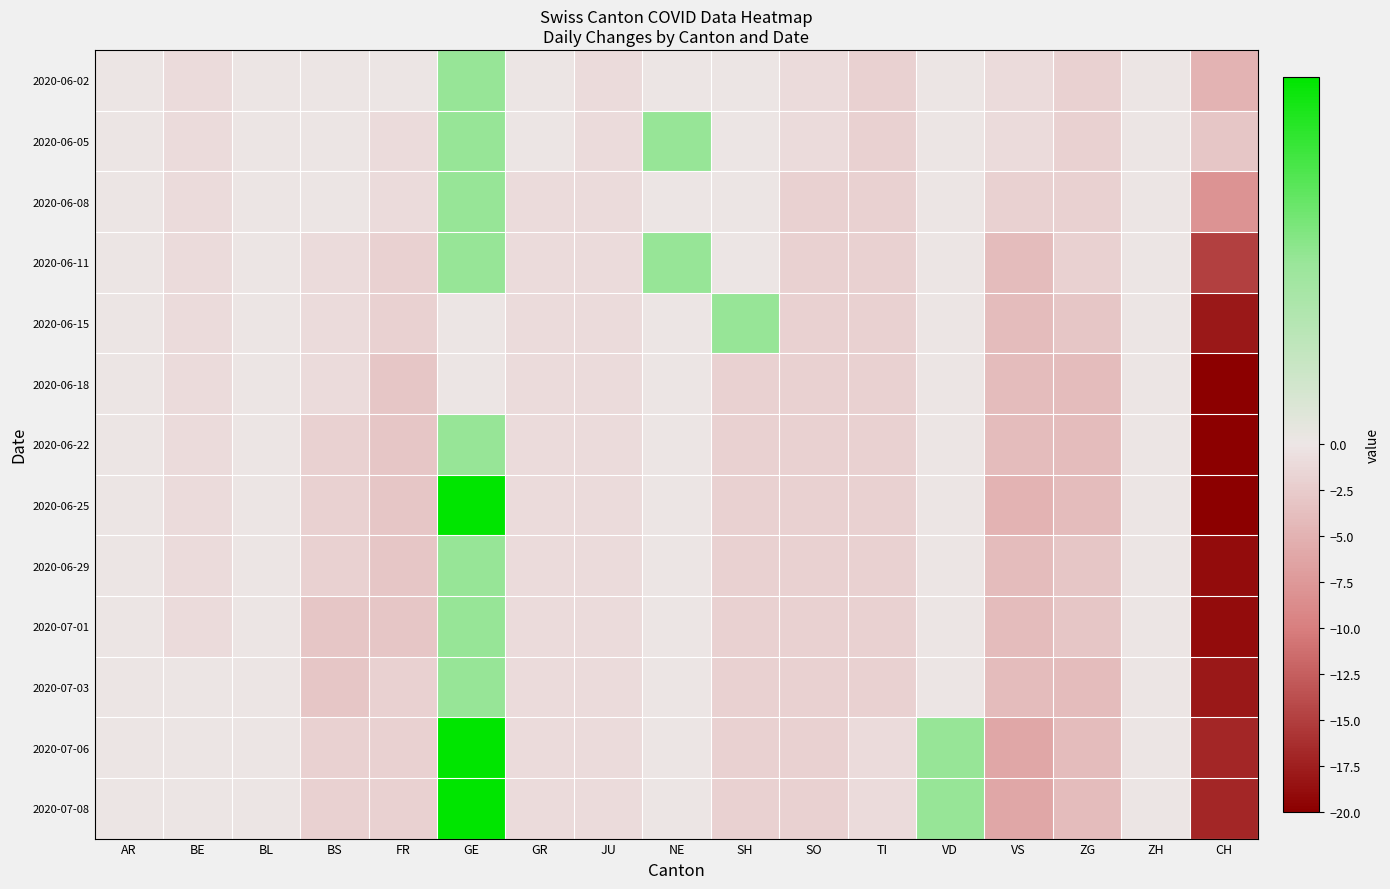

At which category is the sum across all series the highest?

GE